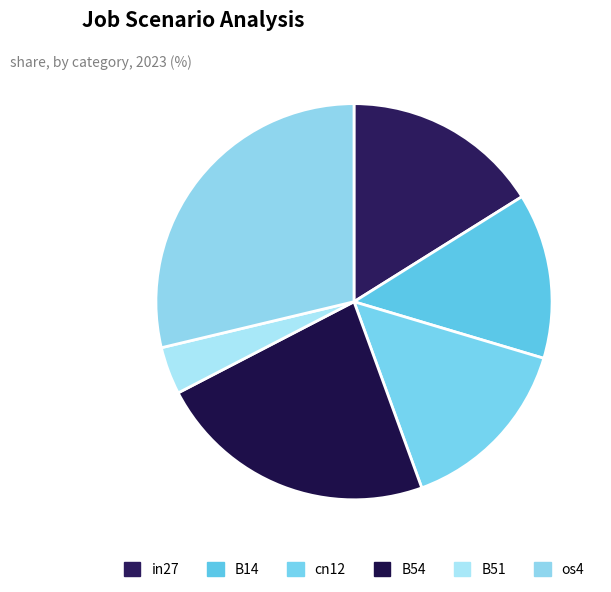

Is it true that B54 is 23% of the pie?

True